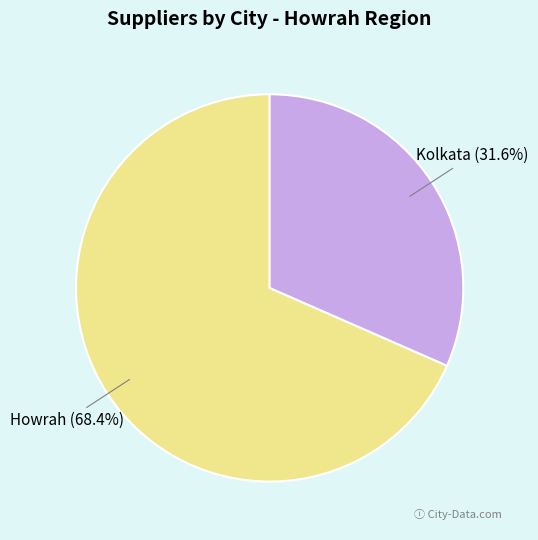

To the nearest percent, what is the difference between the Howrah and Kolkata slice percentages?

37%